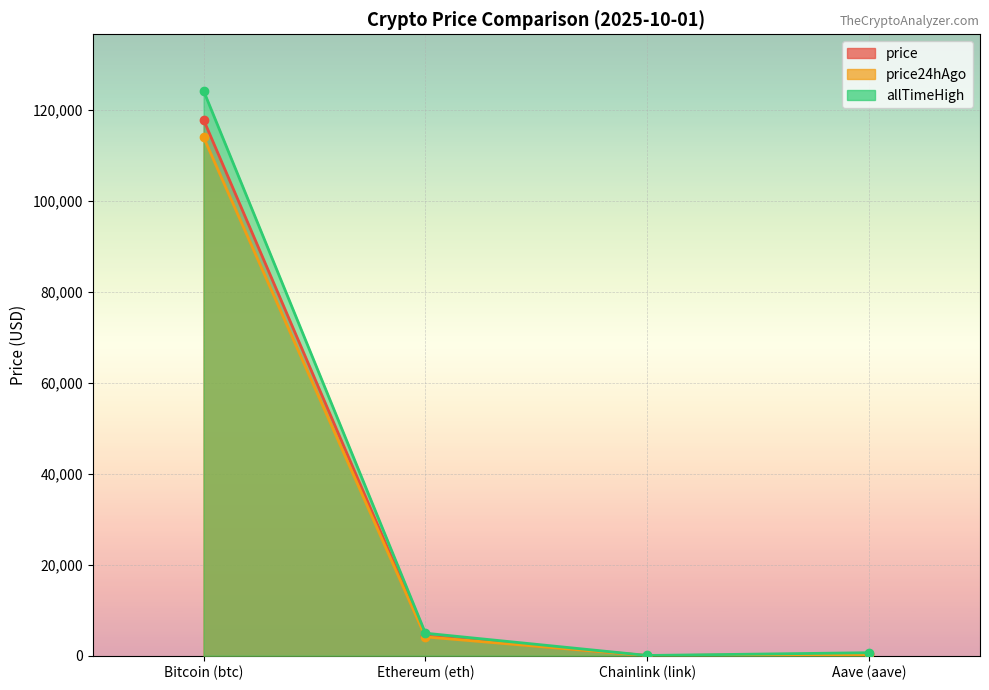

Reading right to left, what are all the values shown in this chart?

price: 283.9	22.4	4315.4	117756.0
price24hAgo: 274.2	21.3	4135.6	113910.0
allTimeHigh: 661.7	52.7	4946.1	124128.0